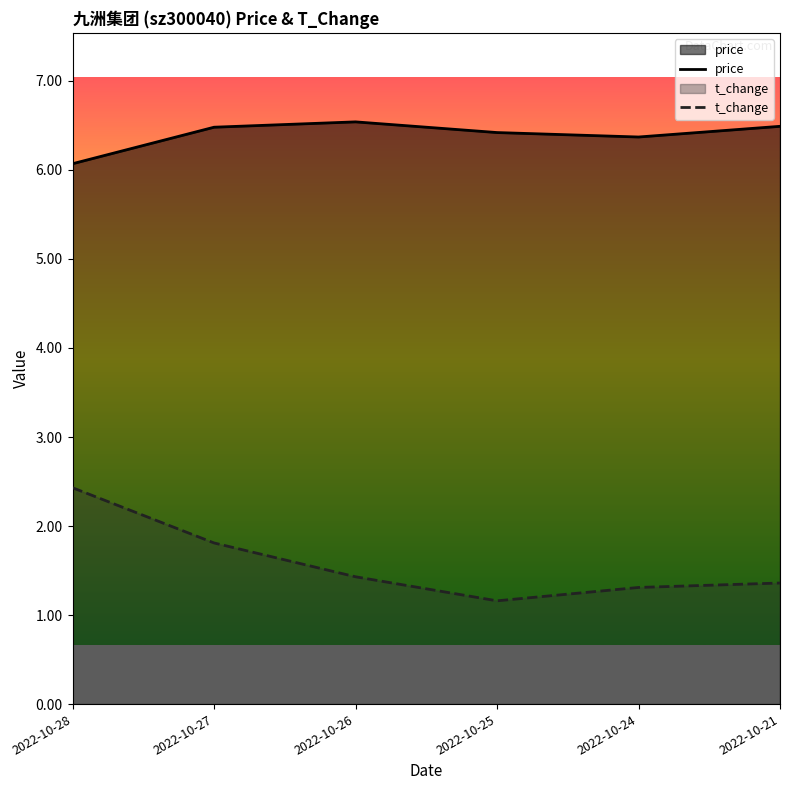

What is the sum of all price values?

38.4